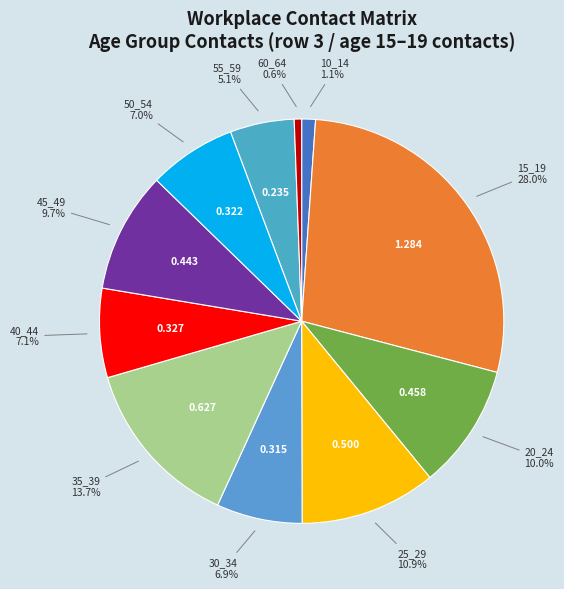

Count the number of slices in the pie.

11